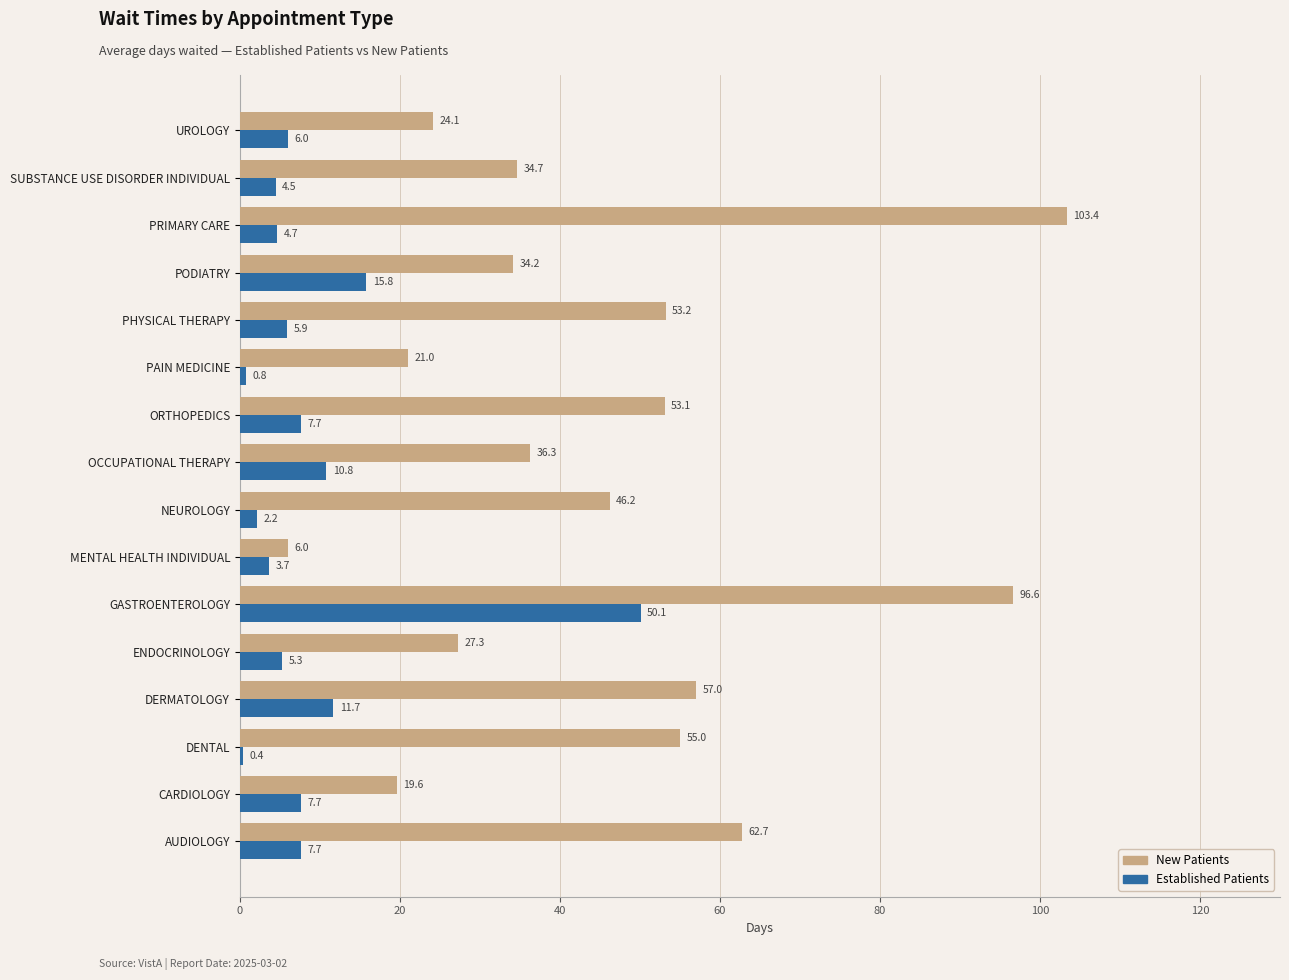

What is the minimum value shown in the chart?

0.4